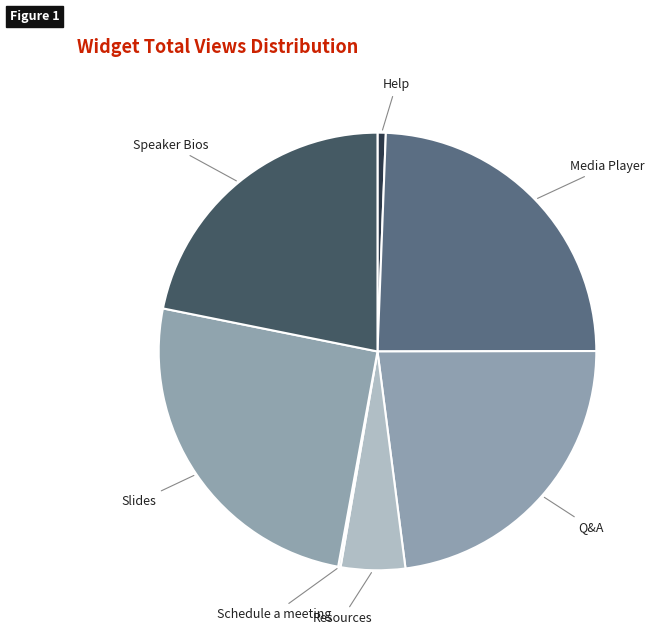

Is the sum of Speaker Bios and Media Player greater than half?

No